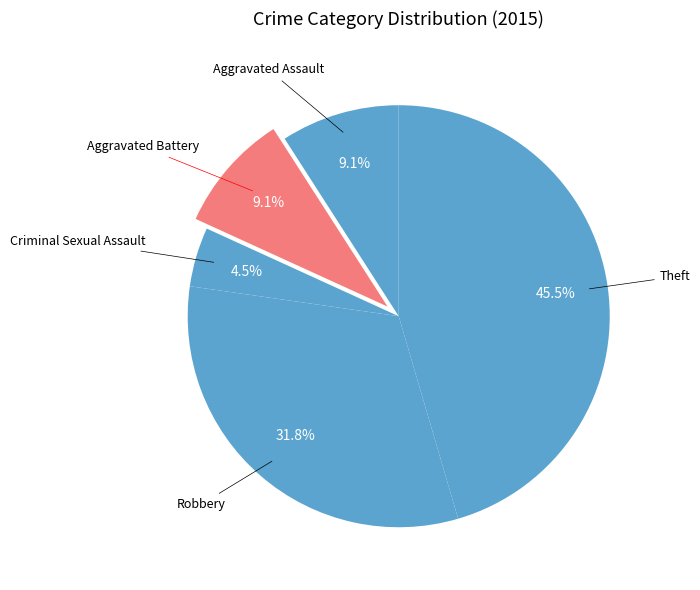

Count the number of slices in the pie.

5